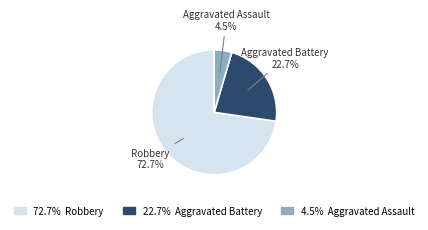

To the nearest percent, what is the average slice percentage?

33%